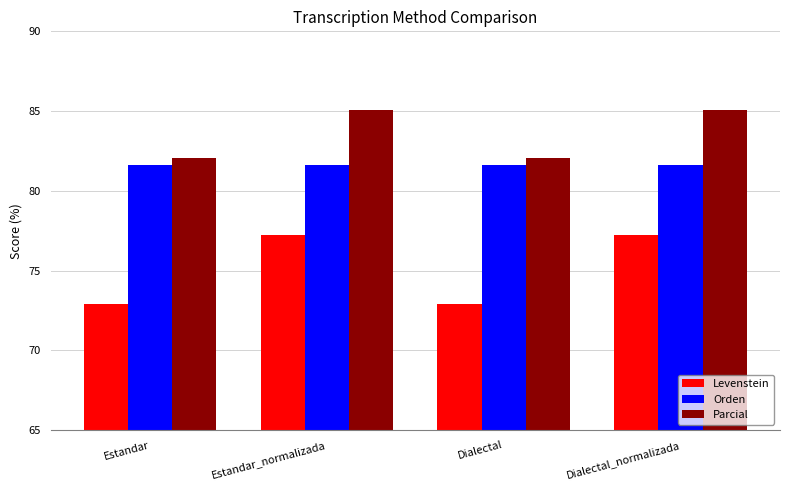

What are all the series names shown in the legend?

Levenstein, Orden, Parcial